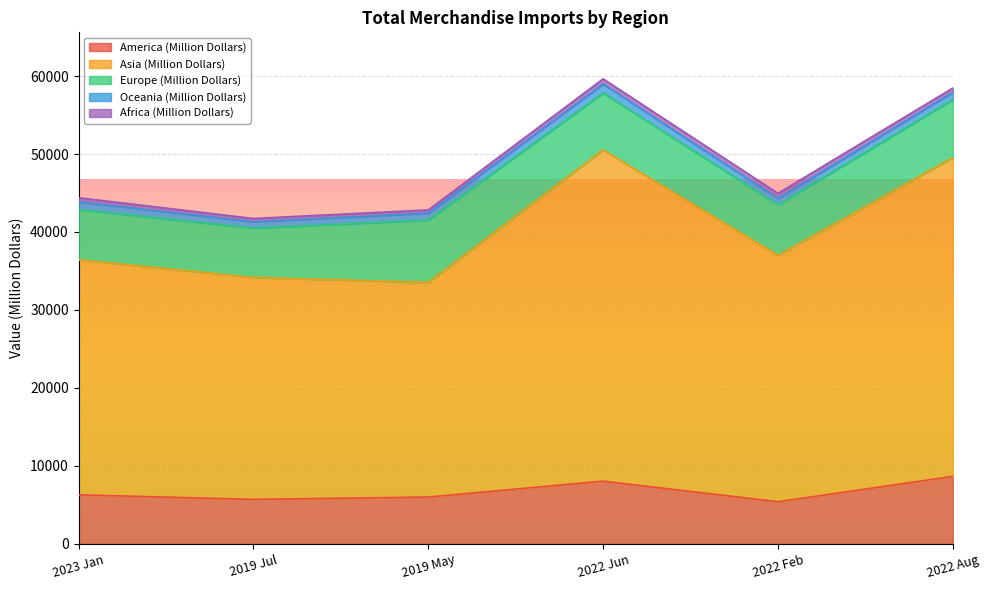

True or false: Asia (Million Dollars) and Oceania (Million Dollars) cross at least once.

False